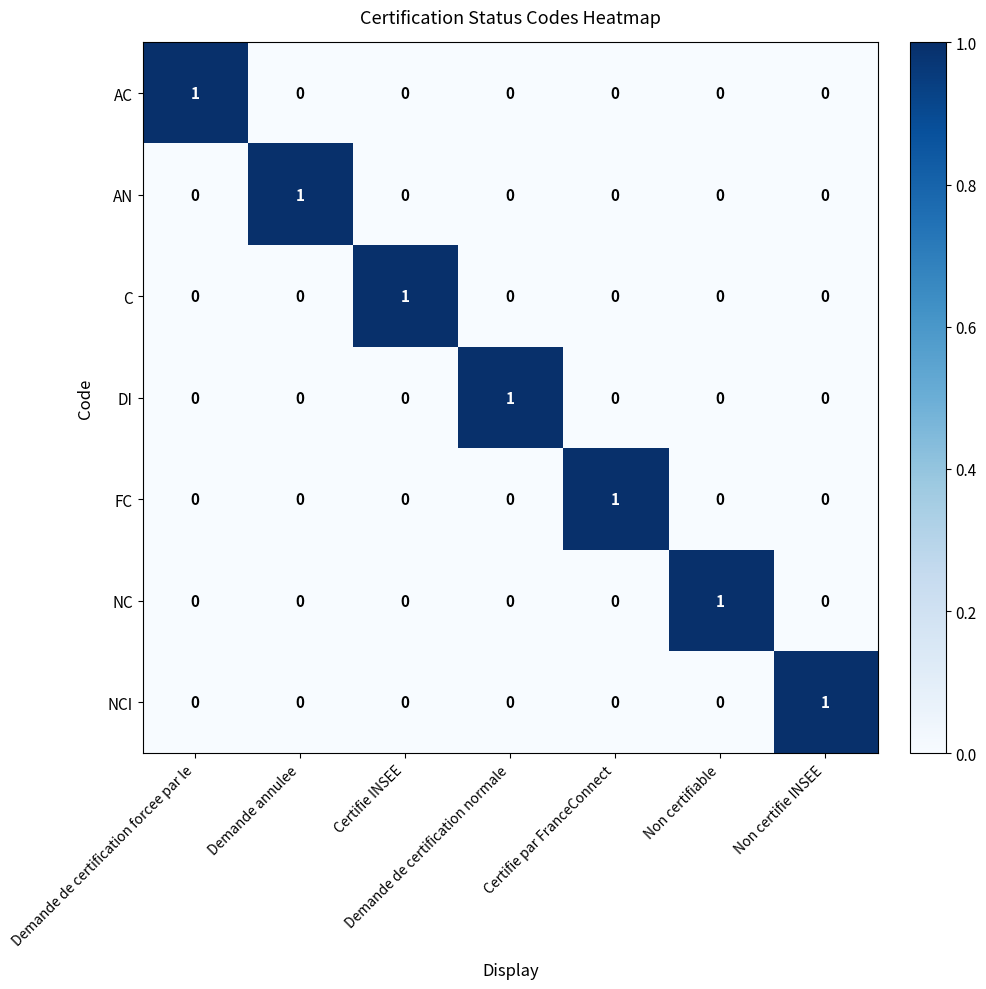

The AC series shows 0 at Demande de certification forcee par le. True or false?

False